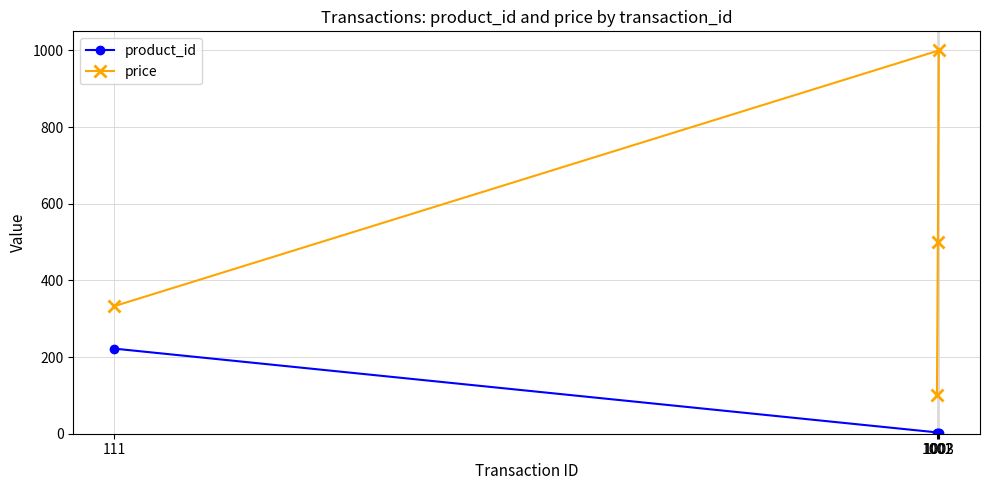

At which category is the sum across all series the highest?

1003